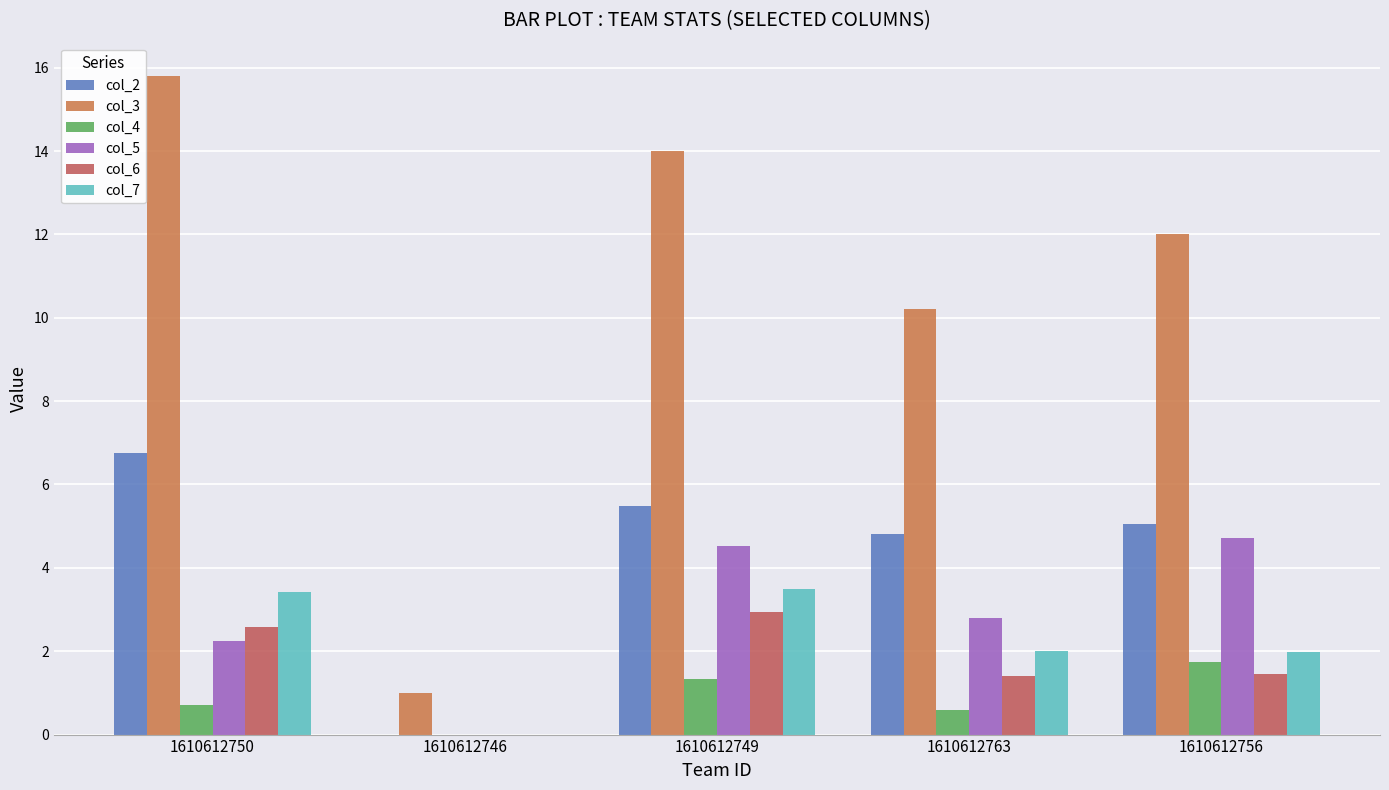

Are the bars horizontal?

No